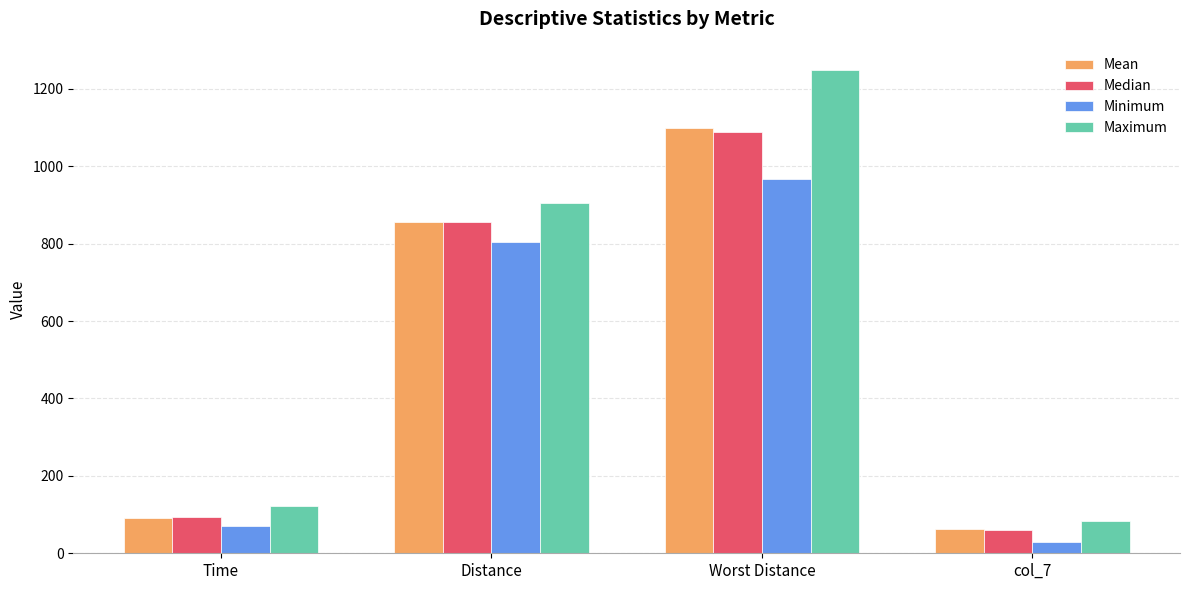

Where does the Maximum series first go above 906?

Distance